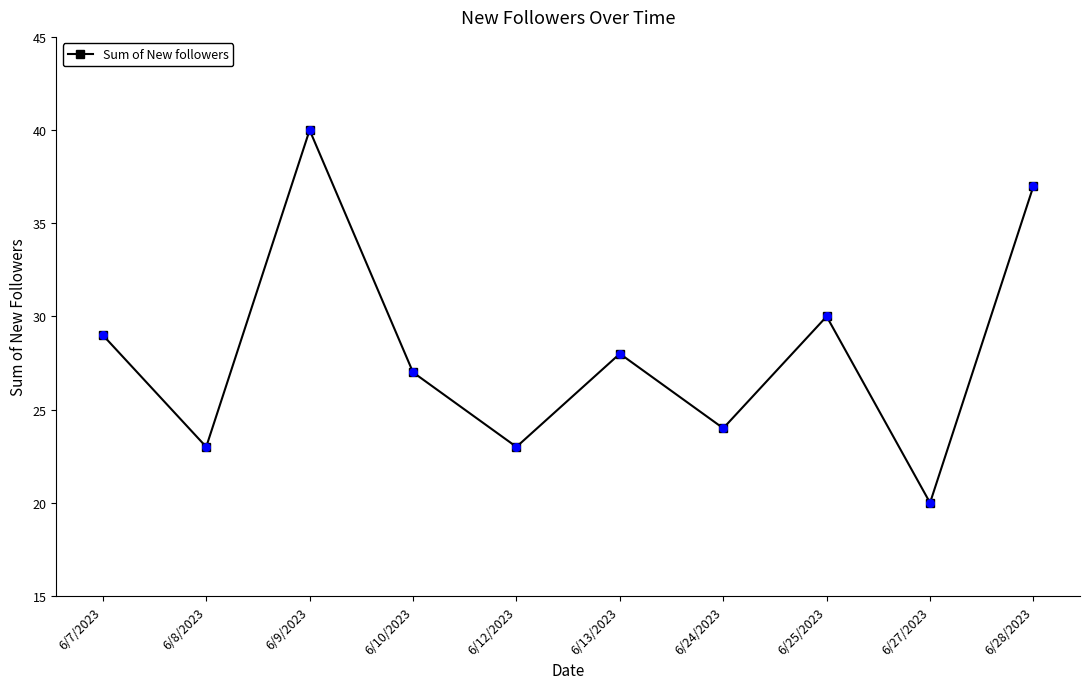

What is the change in value from 6/25/2023 to 6/28/2023?

+7